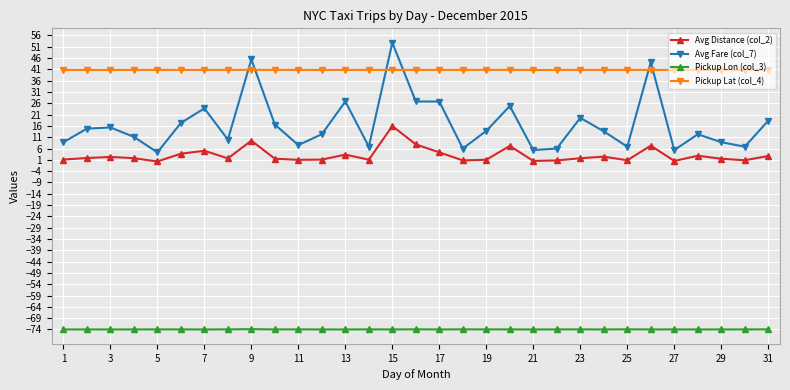

Rank the series by their maximum value, from highest to lowest.

Avg Fare (col_7), Pickup Lat (col_4), Avg Distance (col_2), Pickup Lon (col_3)